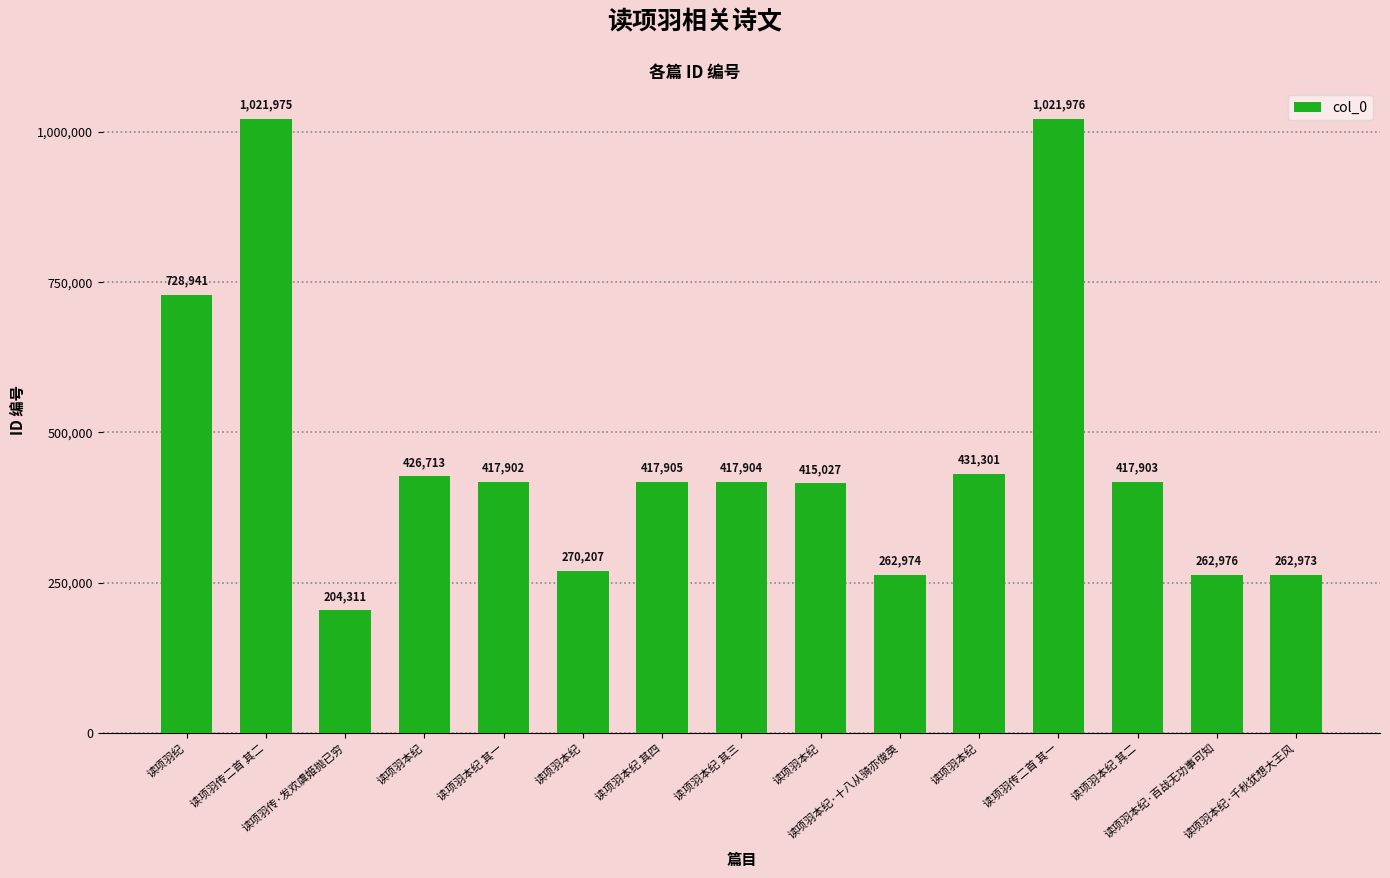

At which category does the chart reach its peak across all series?

读项羽传二首 其一